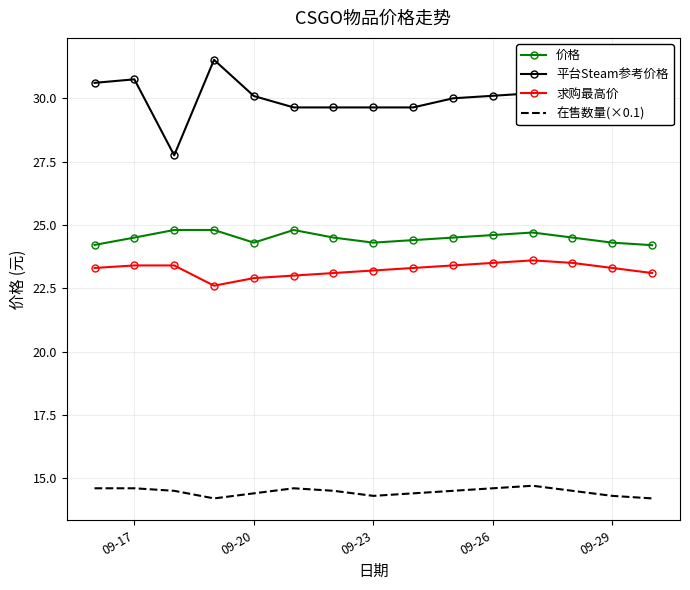

True or false: 价格 and 平台Steam参考价格 intersect in this chart.

False